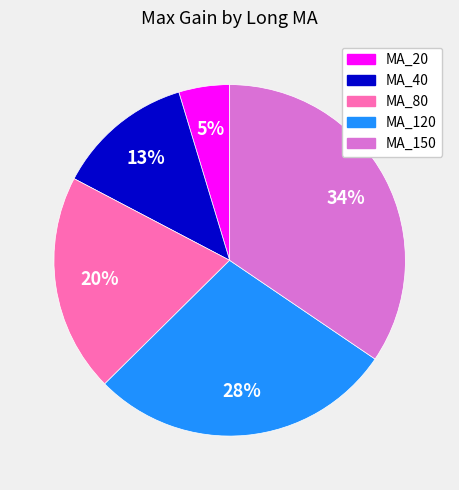

Does MA_80 account for over 50% of the chart?

No